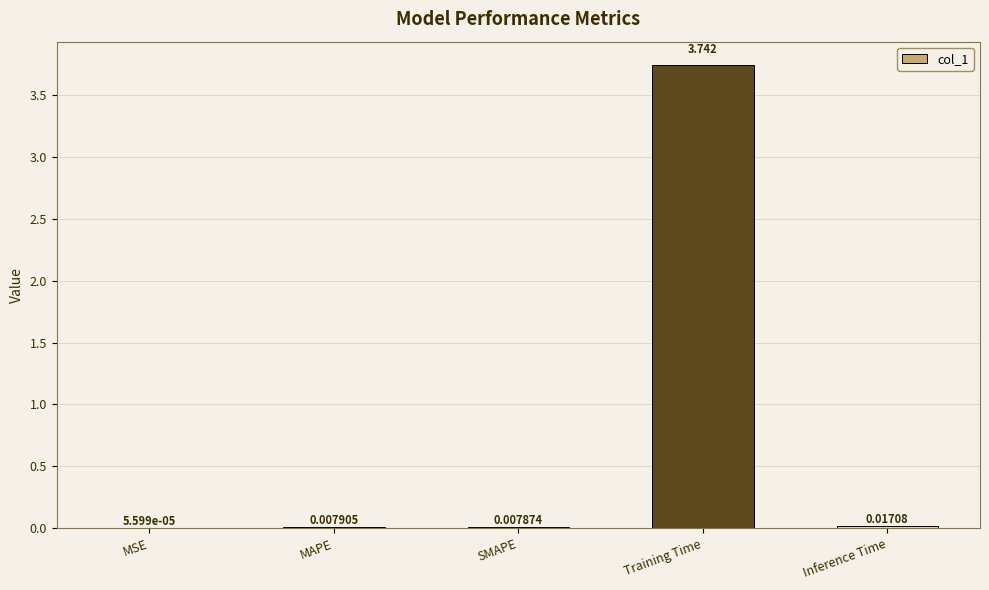

Which label corresponds to the largest value in the chart?

Training Time